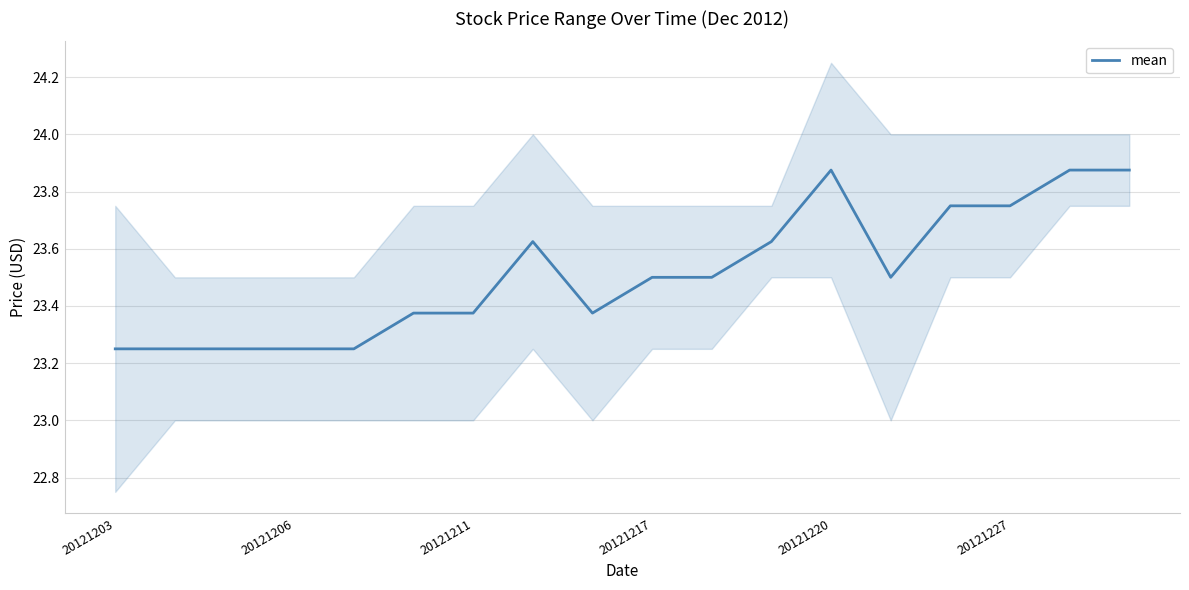

At which category does the data reach its first local peak?

7